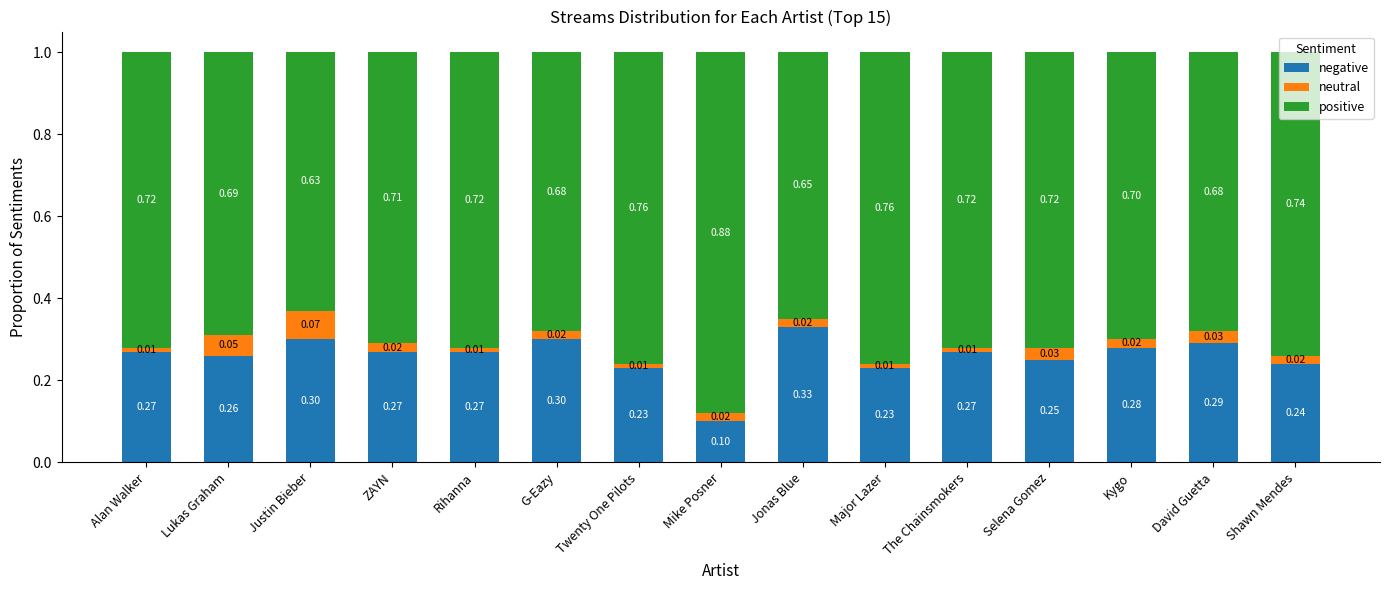

What is the sum of all negative values?

3.9